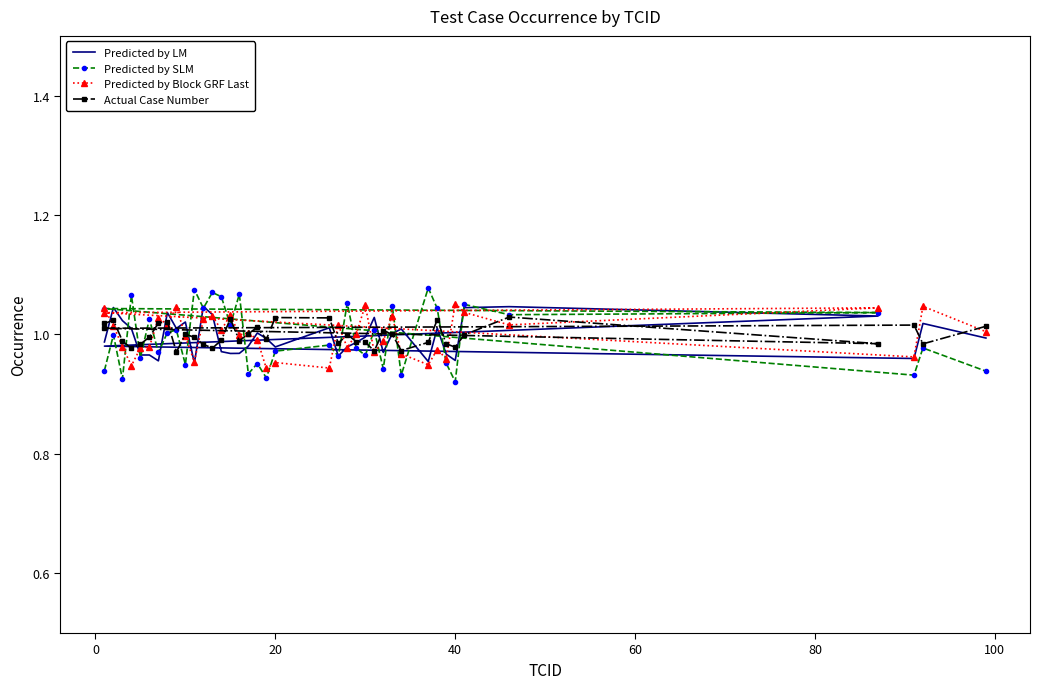

Is the value of Actual Case Number at 17 greater than the value of Predicted by Block GRF Last at 28?

Yes